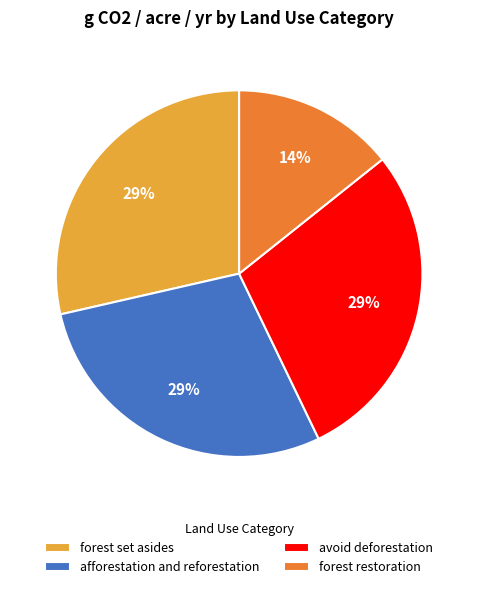

Does avoid deforestation account for over 50% of the chart?

No